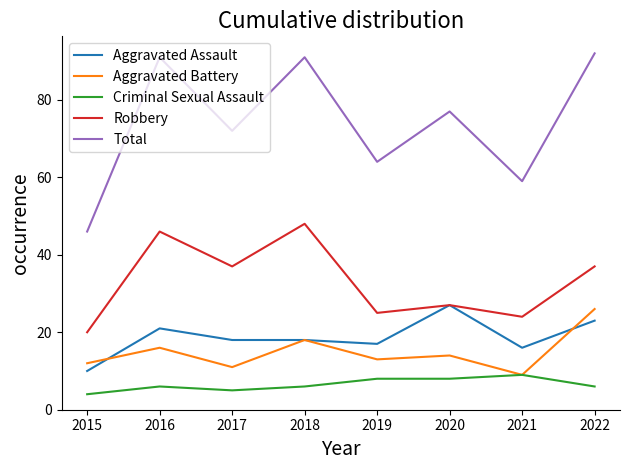

True or false: Aggravated Assault and Criminal Sexual Assault cross at least once.

False